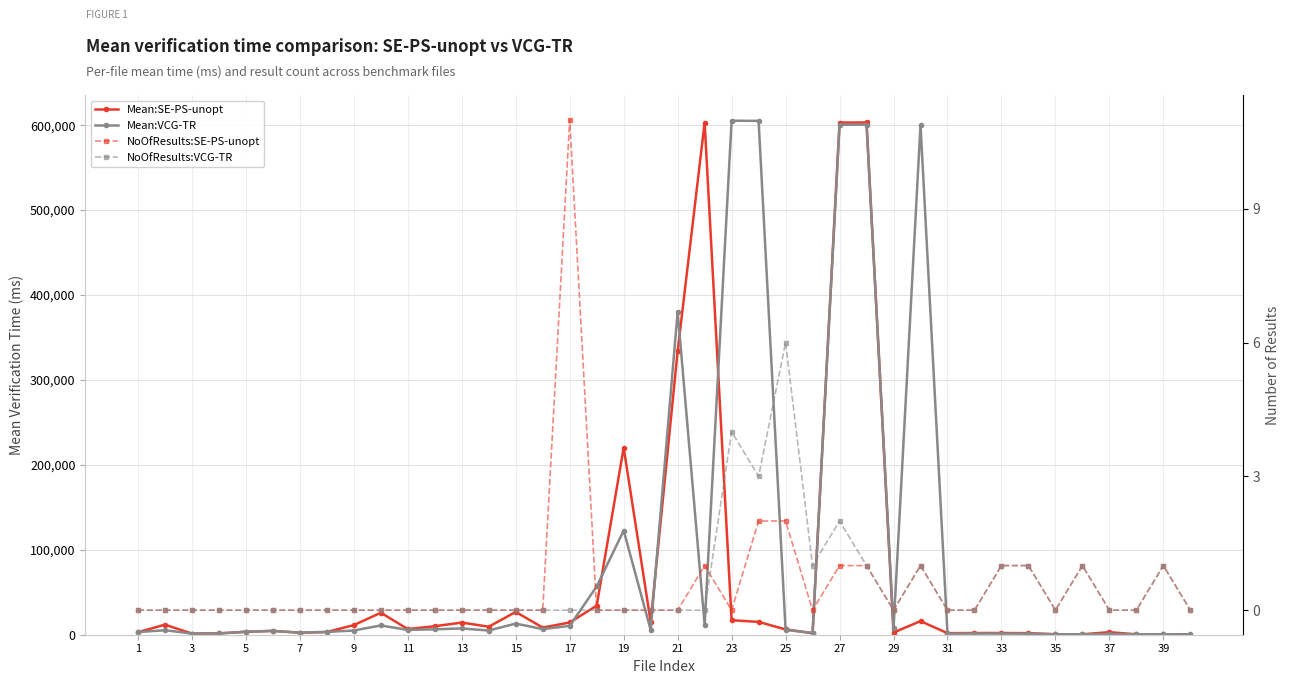

What is the value of the Mean:SE-PS-unopt point at the 3rd from the left?

1336